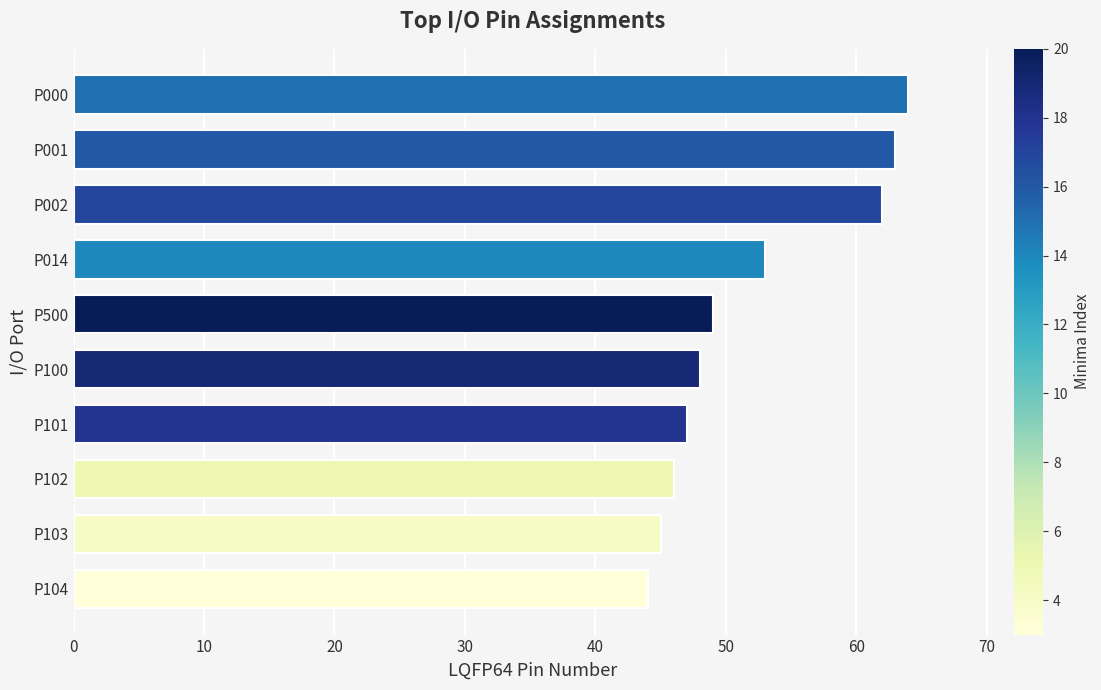

Is it true that the value at P500 is 49?

True